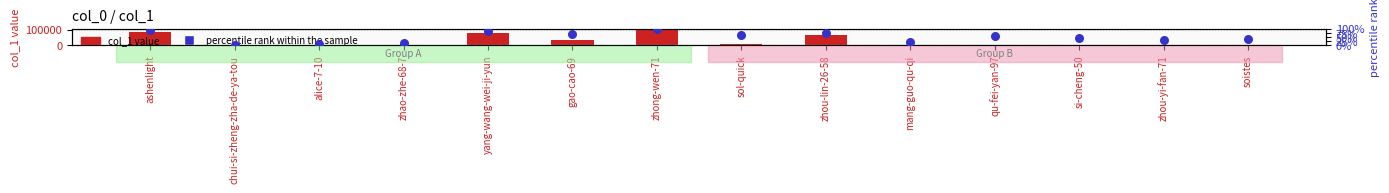

Which series reaches the minimum Y coordinate?

percentile rank within the sample